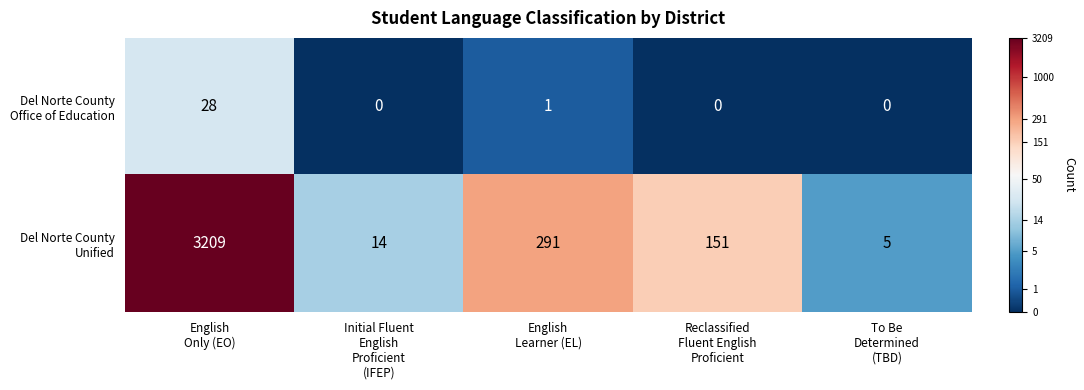

At how many categories does at least one series exceed 4?

5